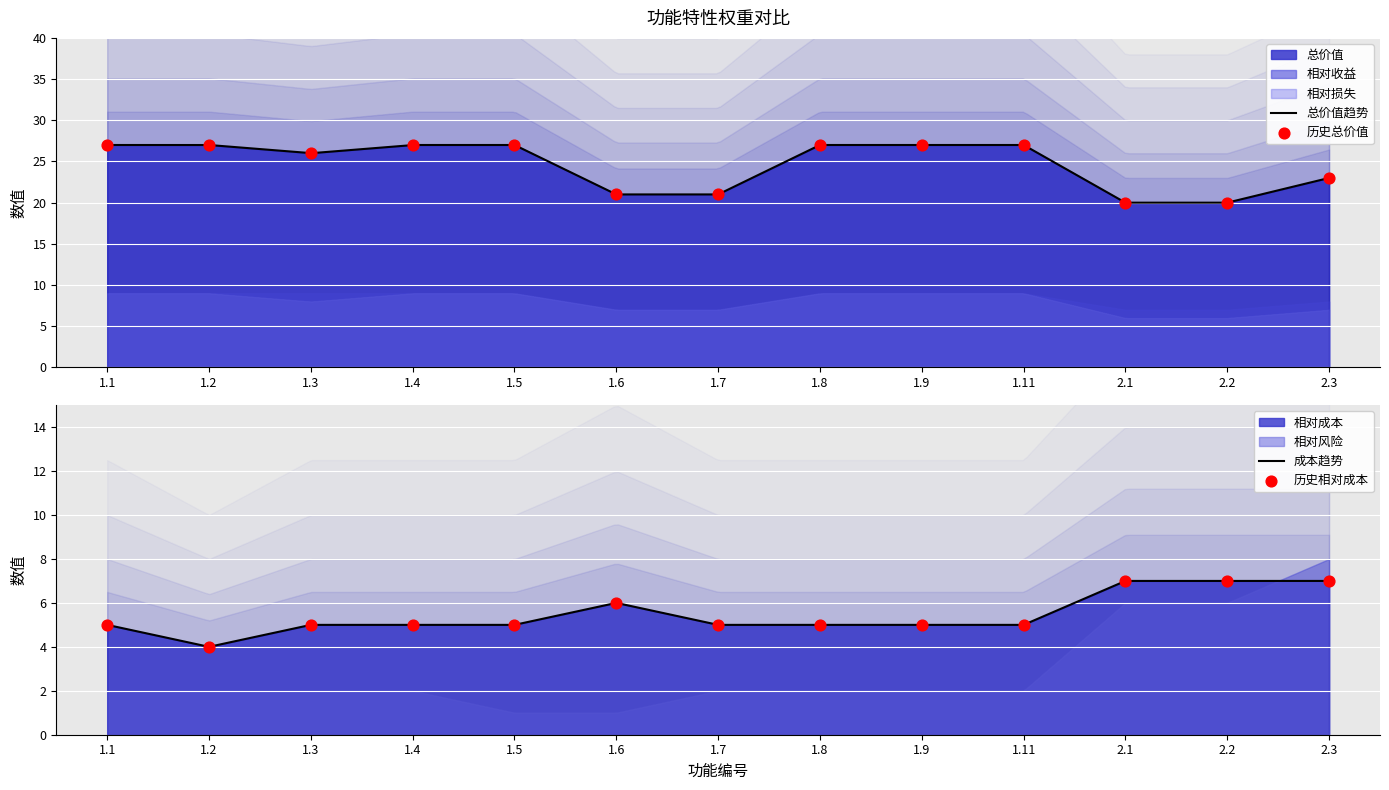

Which series reaches the maximum Y coordinate?

总价值